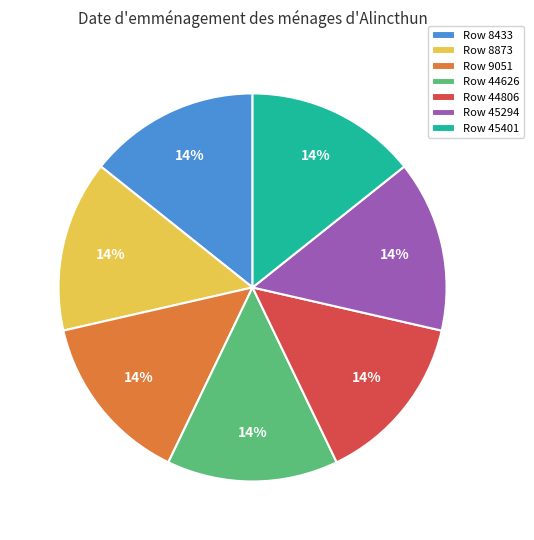

The Row 45294 slice represents 9% of the pie. True or false?

False